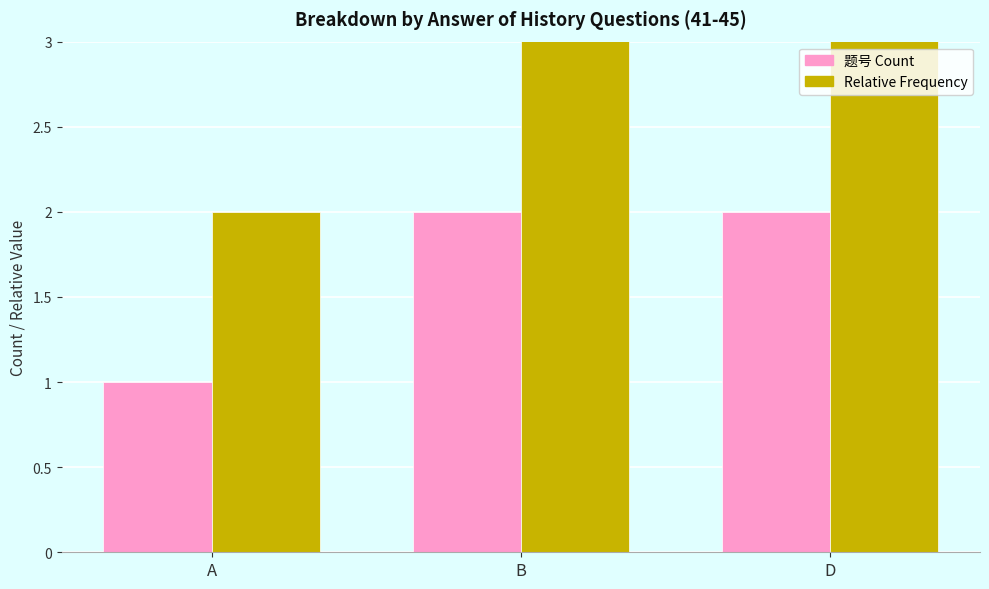

What is the sum of the 题号 Count values at A and B?

3